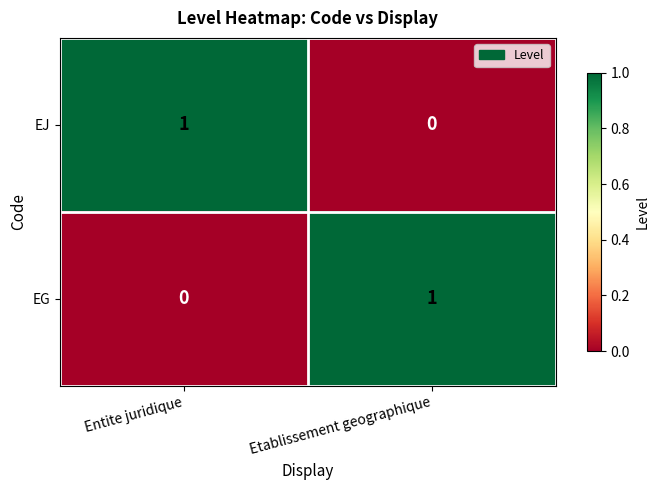

At Entite juridique, list the series in order from largest to smallest.

EJ, EG